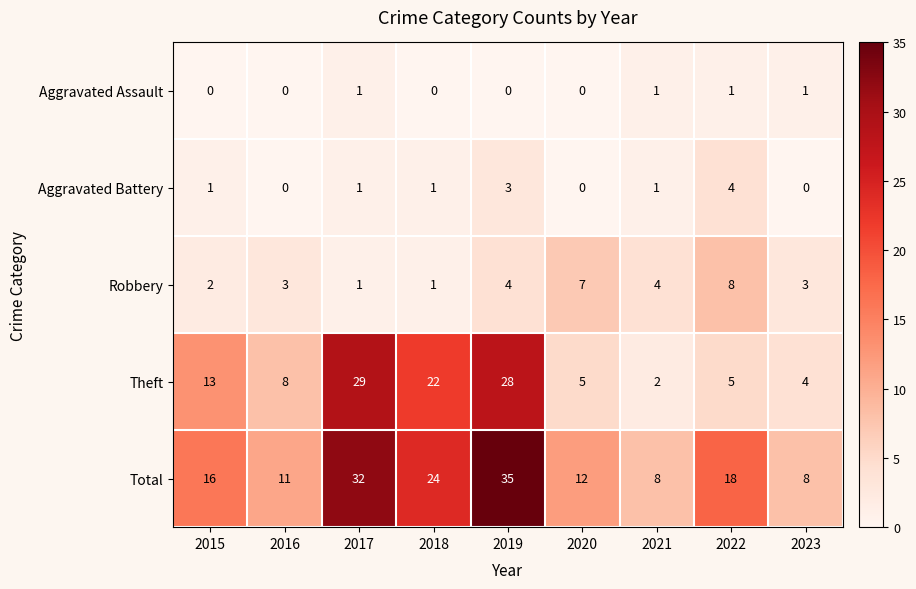

Which series has the largest total across all categories?

Total